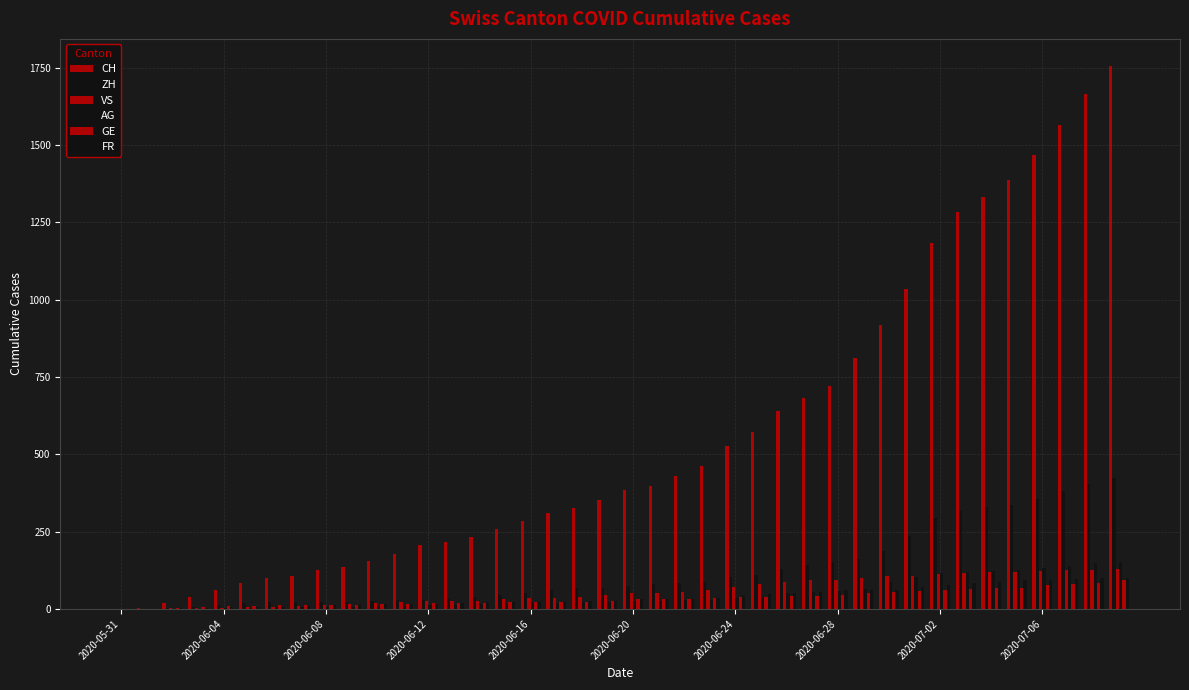

At how many categories does at least one series exceed 1617?

2